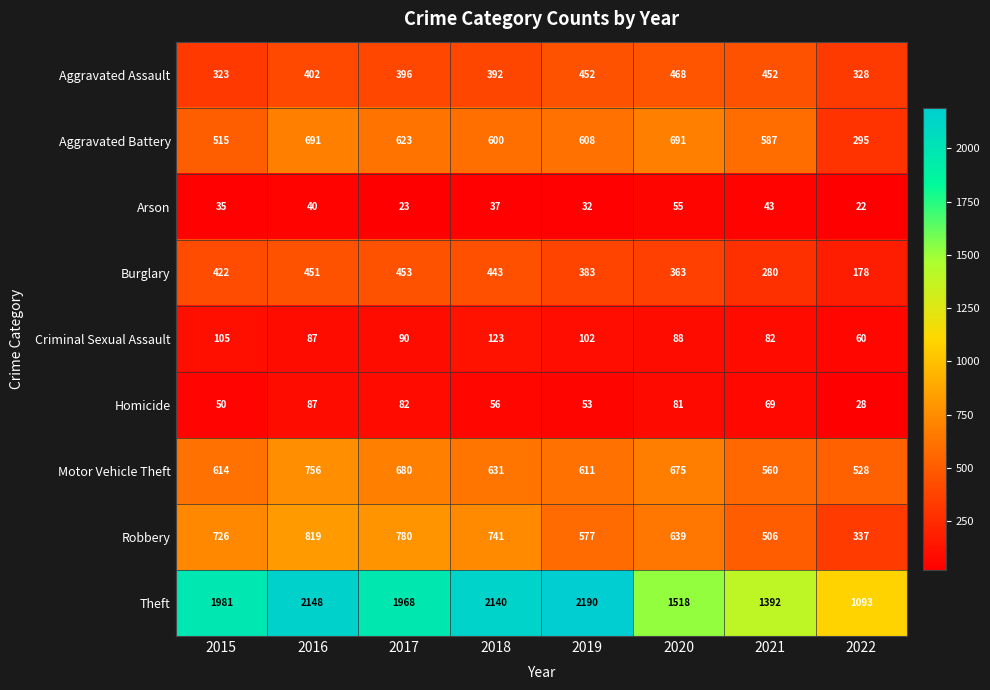

What is the total value across all series at 2017?

5095